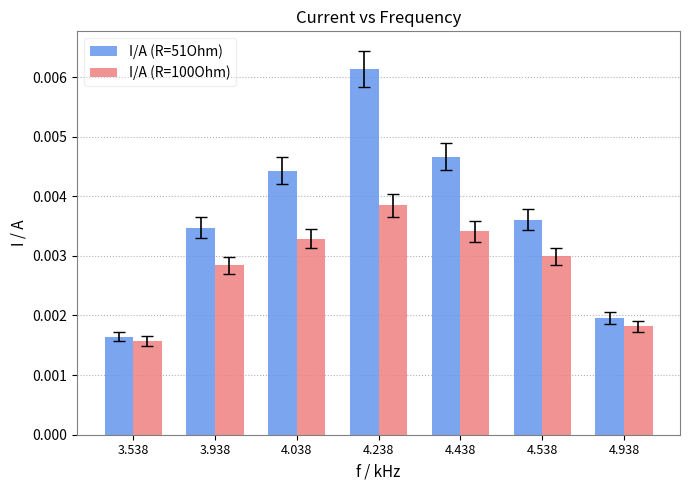

Rank the series by their average value, from highest to lowest.

I/A (R=51Ohm), I/A (R=100Ohm)